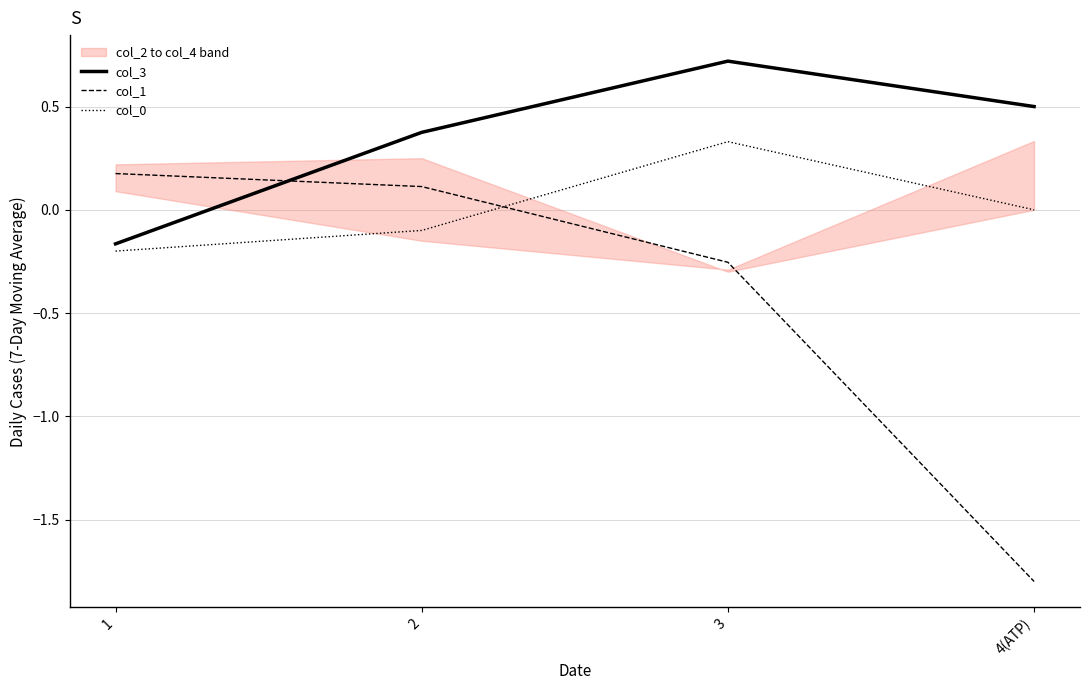

At which category is the sum across all series the highest?

3